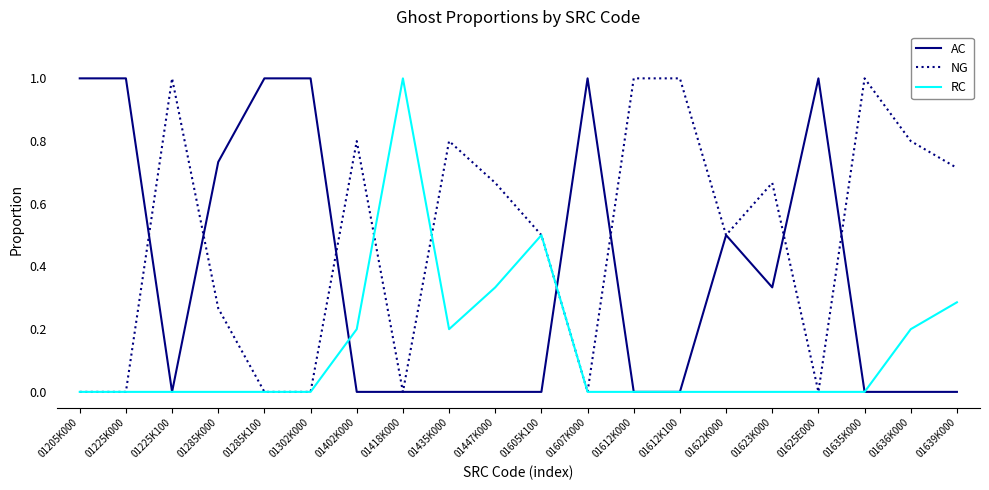

True or false: AC has a value of 1.7 at 01607K000.

False